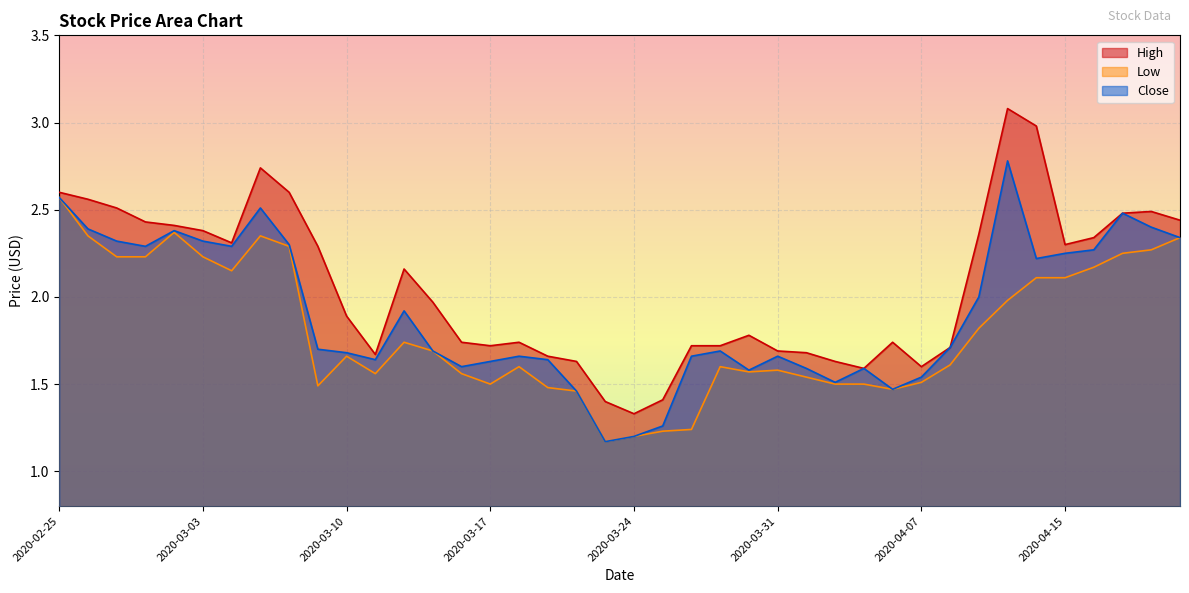

The Low series shows 2.4 at 2020-03-27. True or false?

False